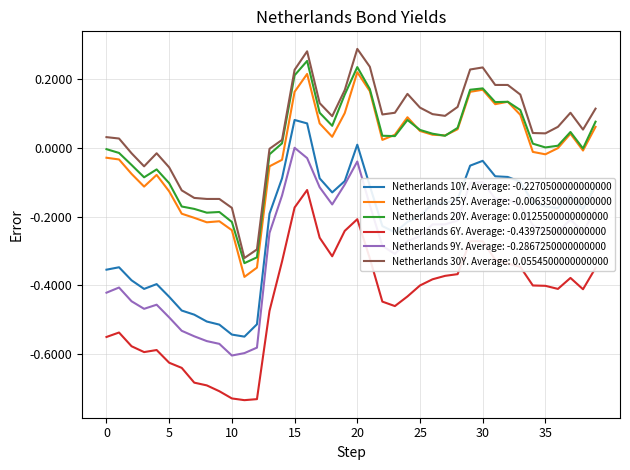

Does the chart display data point markers on the line(s)?

No